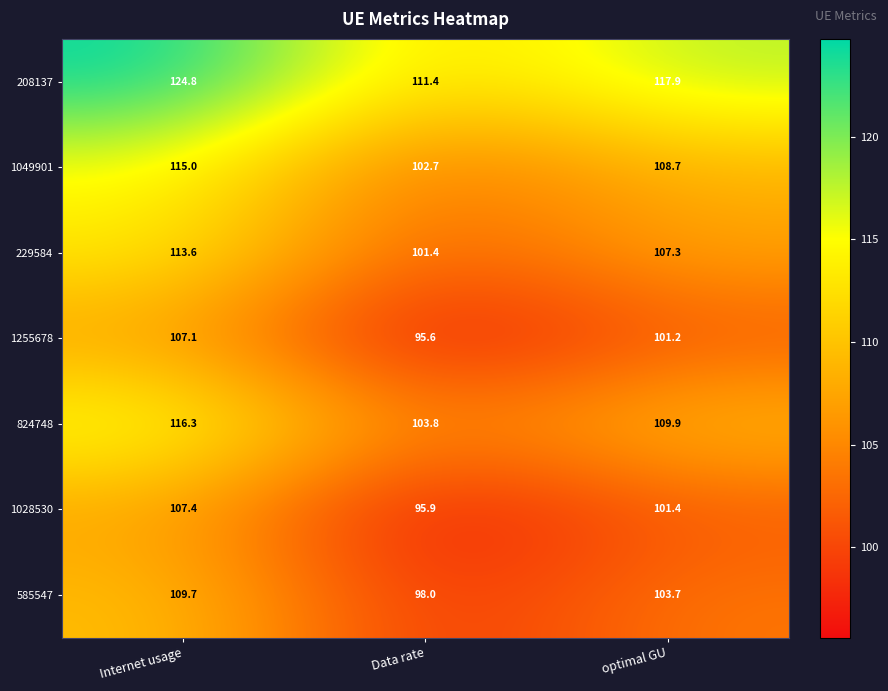

Which series has the widest spread of values?

208137